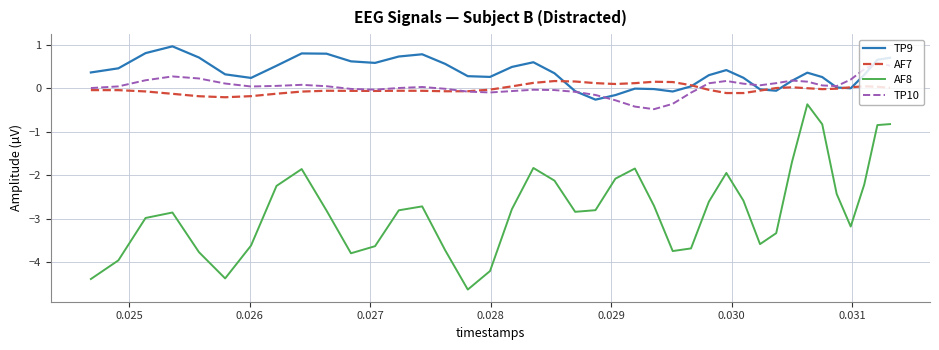

What are all the series names shown in the legend?

TP9, AF7, AF8, TP10